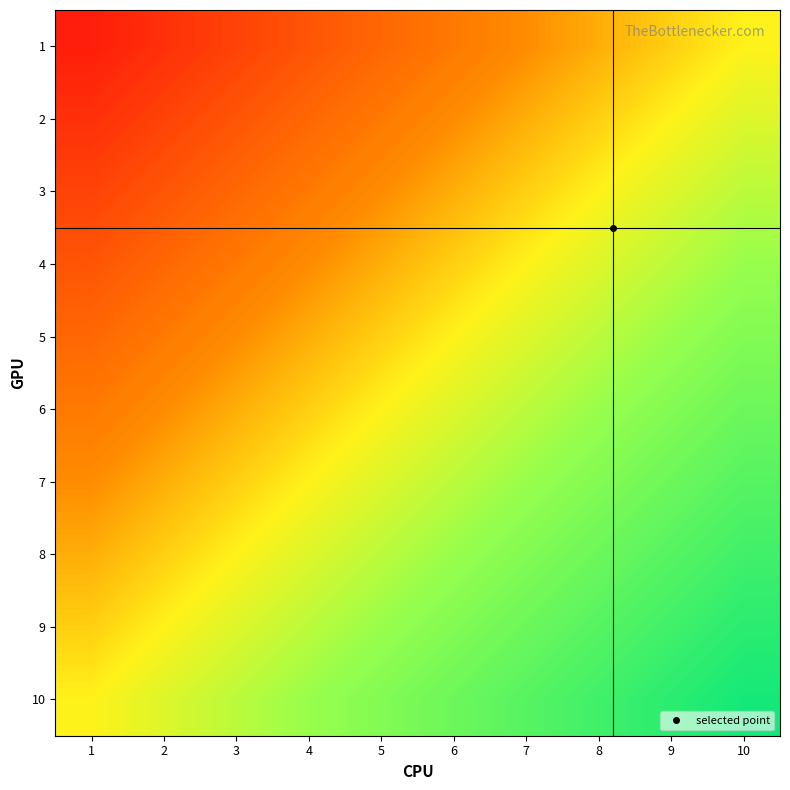

Reading left to right, list all the values displayed in this chart.

1: 1=-0.9	2=-0.8	3=-0.7	4=-0.6	5=-0.5	6=-0.4	7=-0.3	8=-0.2	9=-0.1	10=0.0
2: 1=-0.8	2=-0.7	3=-0.6	4=-0.5	5=-0.4	6=-0.3	7=-0.2	8=-0.1	9=0.0	10=0.1
3: 1=-0.7	2=-0.6	3=-0.5	4=-0.4	5=-0.3	6=-0.2	7=-0.1	8=0.0	9=0.1	10=0.2
4: 1=-0.6	2=-0.5	3=-0.4	4=-0.3	5=-0.2	6=-0.1	7=0.0	8=0.1	9=0.2	10=0.3
5: 1=-0.5	2=-0.4	3=-0.3	4=-0.2	5=-0.1	6=0.0	7=0.1	8=0.2	9=0.3	10=0.4
6: 1=-0.4	2=-0.3	3=-0.2	4=-0.1	5=0.0	6=0.1	7=0.2	8=0.3	9=0.4	10=0.5
7: 1=-0.3	2=-0.2	3=-0.1	4=0.0	5=0.1	6=0.2	7=0.3	8=0.4	9=0.5	10=0.6
8: 1=-0.2	2=-0.1	3=0.0	4=0.1	5=0.2	6=0.3	7=0.4	8=0.5	9=0.6	10=0.7
9: 1=-0.1	2=-0.0	3=0.1	4=0.2	5=0.3	6=0.4	7=0.5	8=0.6	9=0.7	10=0.8
10: 1=-0.0	2=0.1	3=0.2	4=0.3	5=0.4	6=0.5	7=0.6	8=0.7	9=0.8	10=0.9